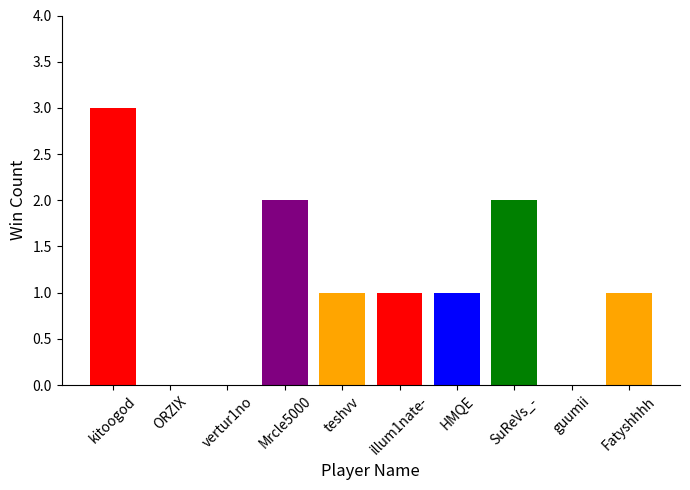

Between illum1nate- and ORZIX, which is larger?

illum1nate-